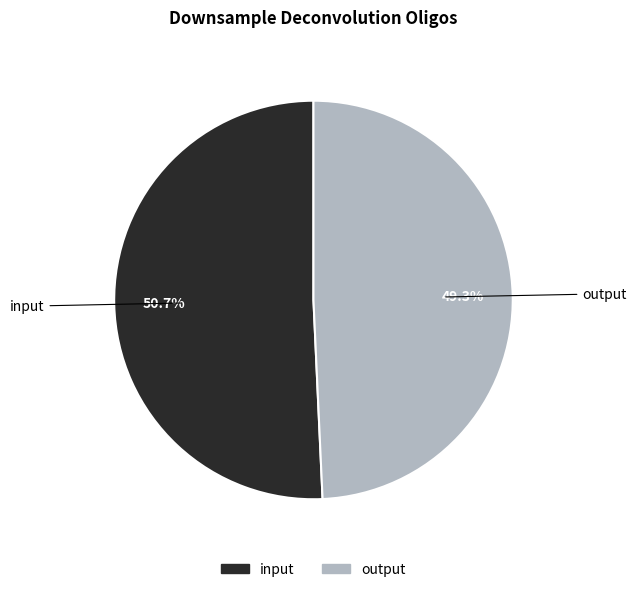

To the nearest percent, what is the difference between the largest and smallest slice percentages?

1%